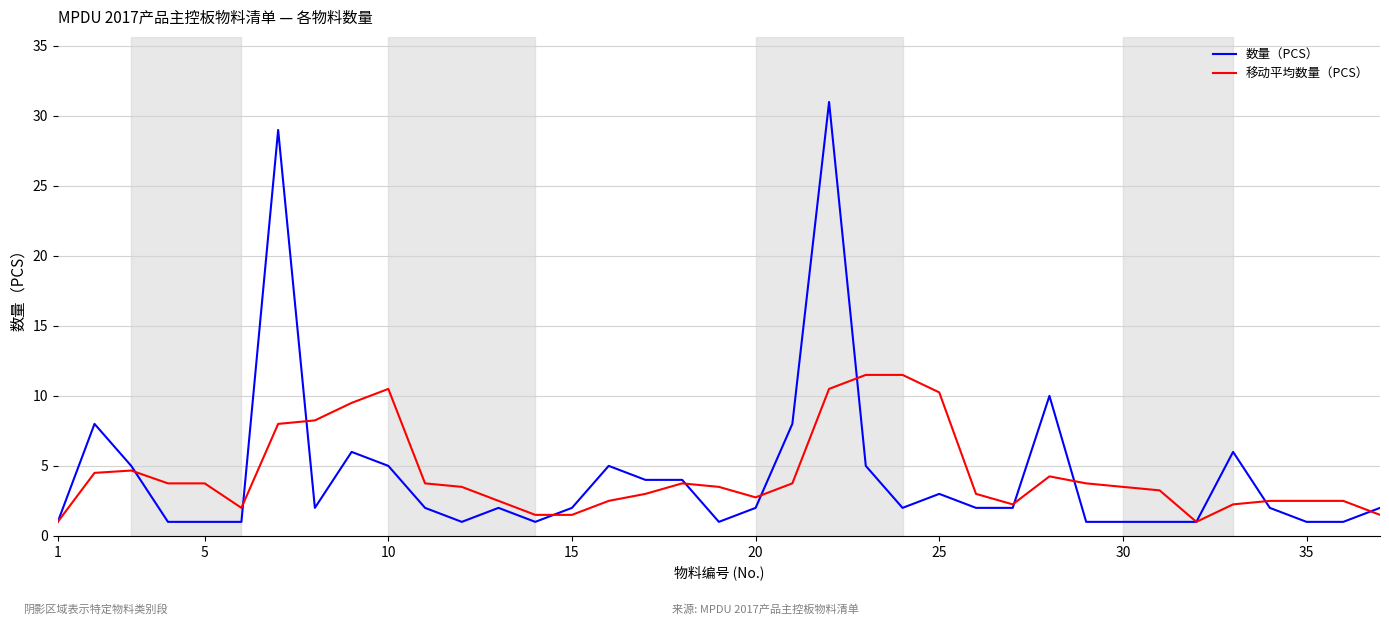

What is the lowest value of the 移动平均数量（PCS） series?

1.0